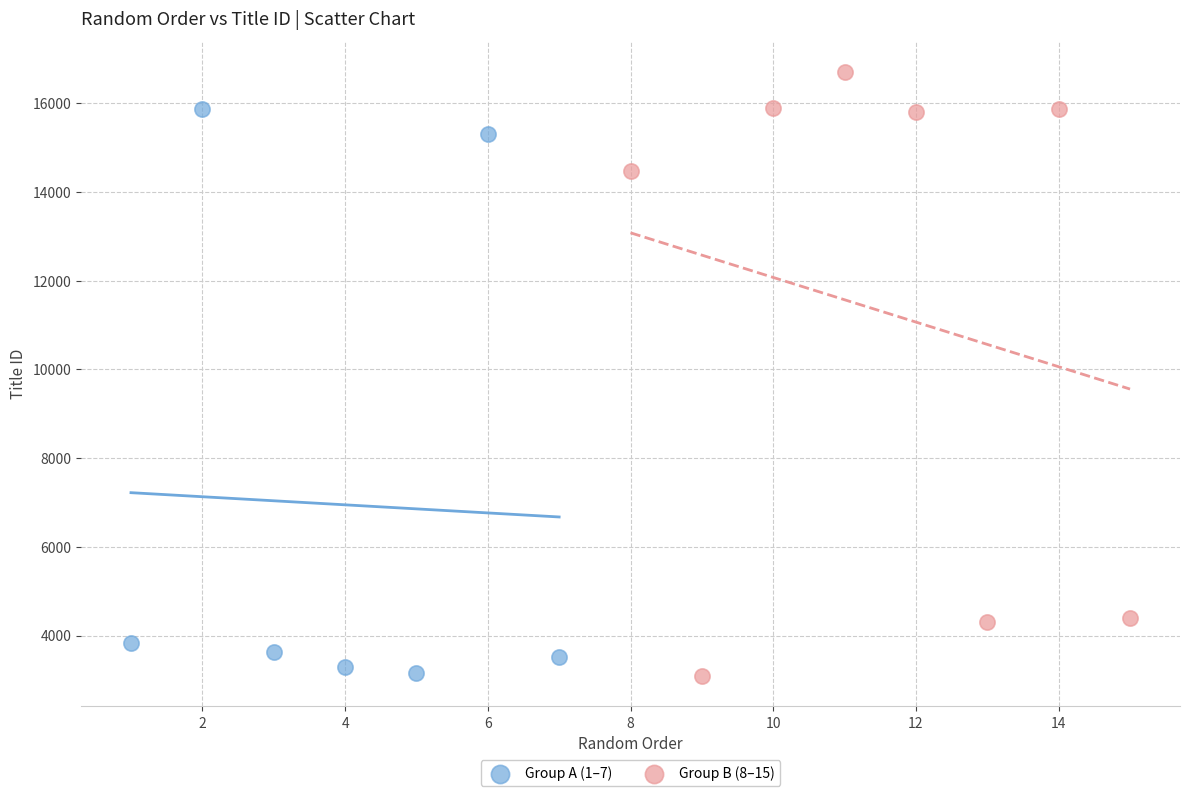

Which series has the largest Y range (max minus min)?

Group B (8–15)